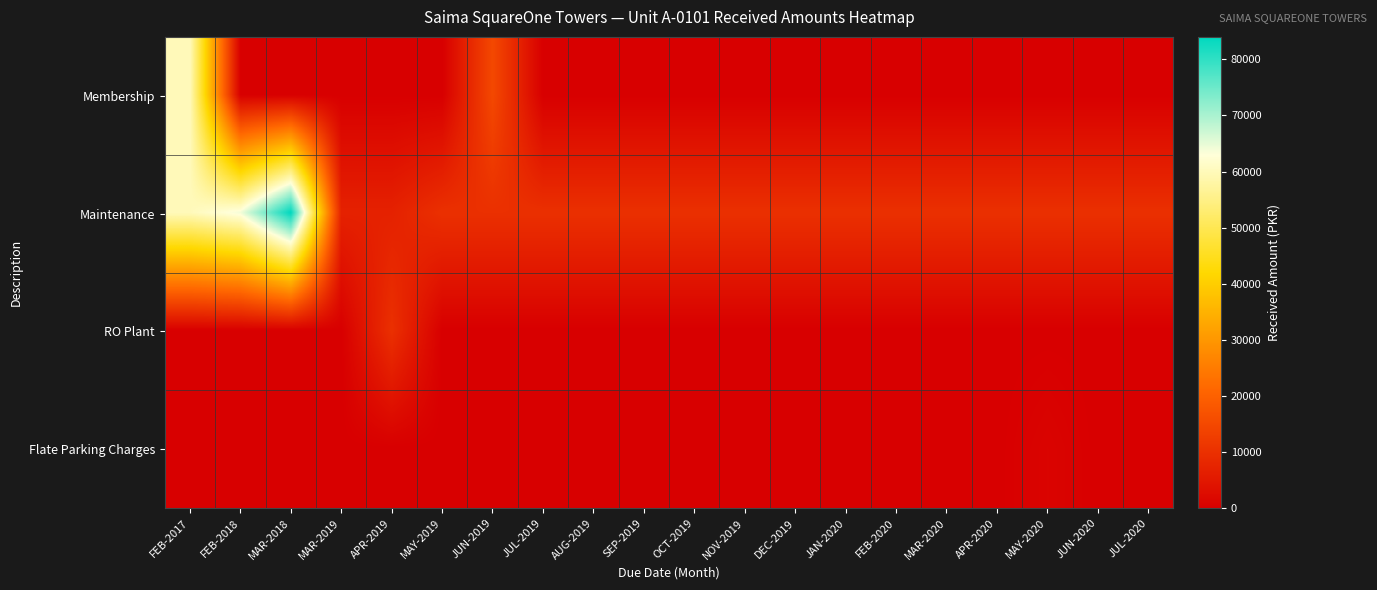

List the series in order of their peak value, lowest first.

Flate Parking Charges, RO Plant, Membership, Maintenance